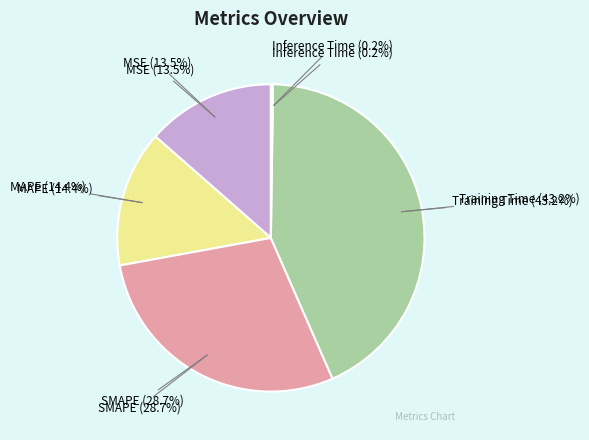

Which category has the biggest portion of the pie?

Training Time